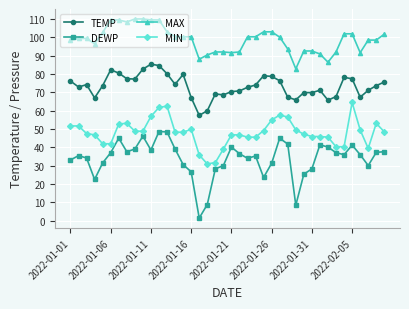

What is the maximum value shown in the chart?

109.9